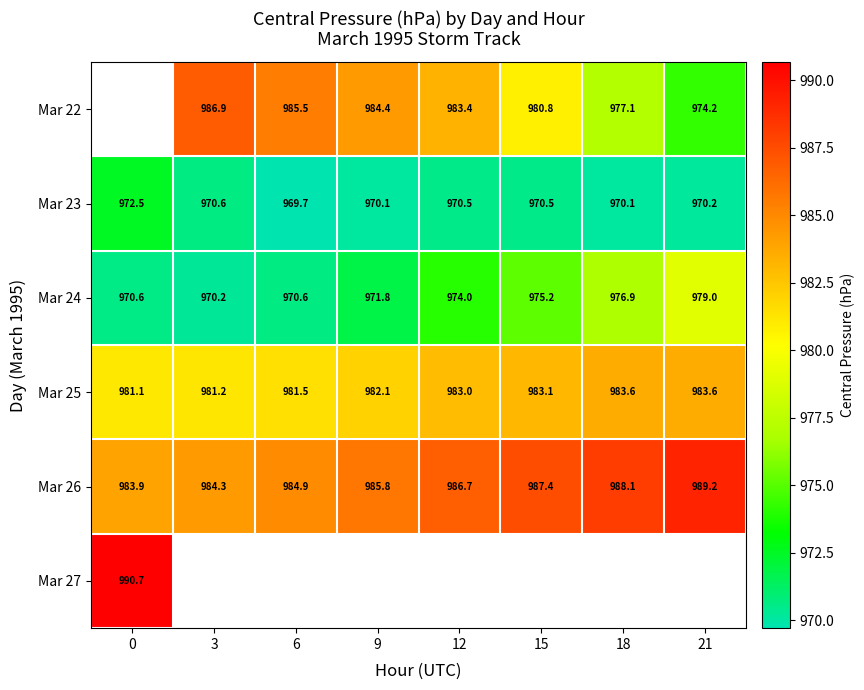

Where is Mar 24 nearest to the value 974?

12